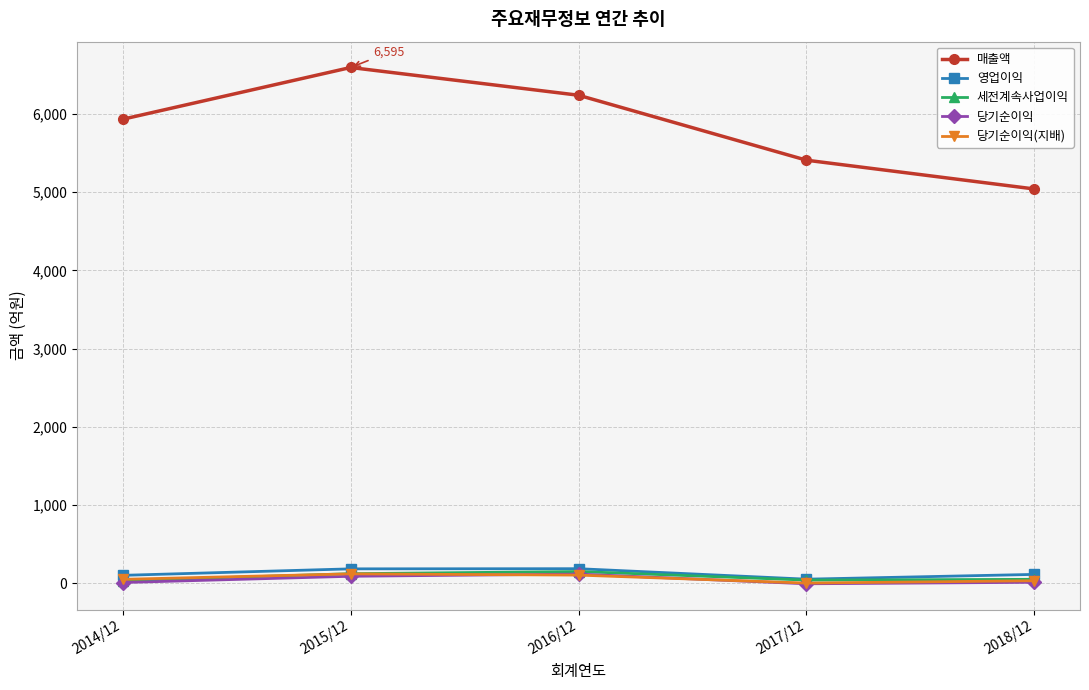

The 세전계속사업이익 series shows 38 at 2017/12. True or false?

True